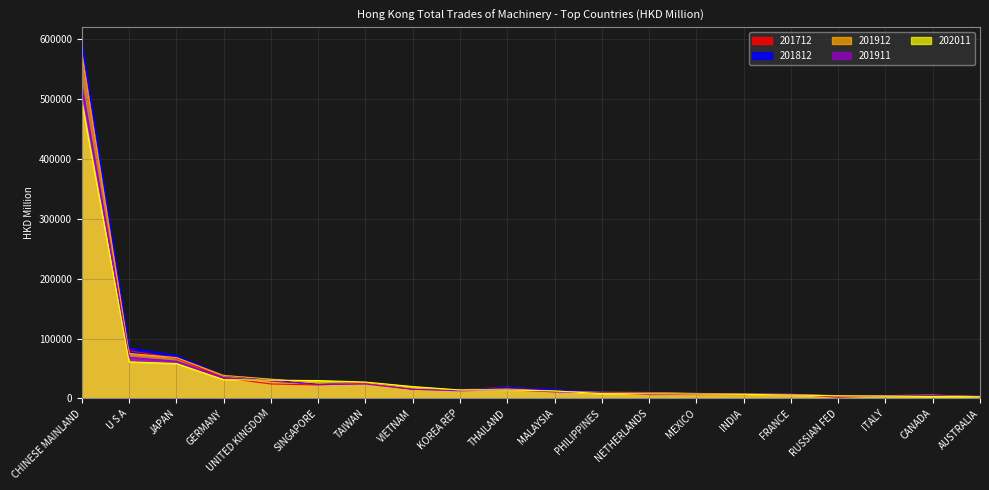

At which category does 201911 reach its first local valley?

SINGAPORE